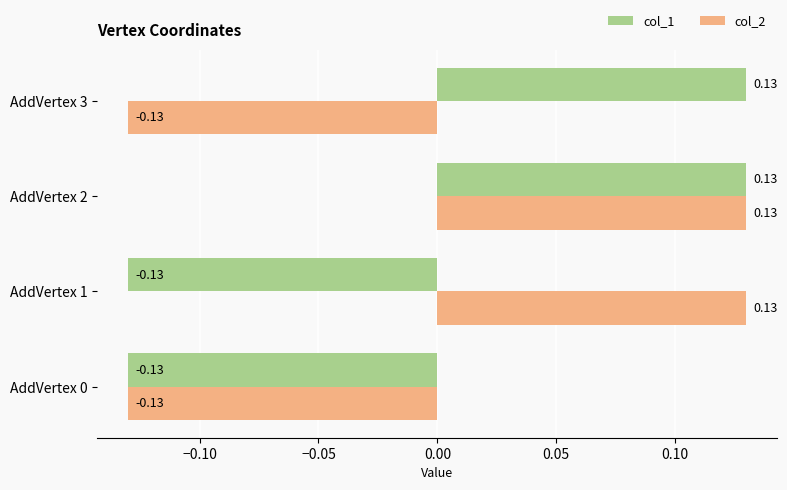

Rank the series at AddVertex 1 from highest to lowest value.

col_2, col_1